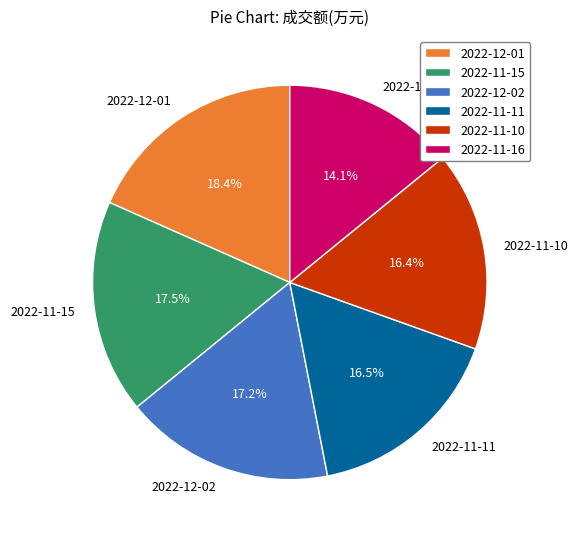

What is the largest slice in the pie chart?

2022-12-01